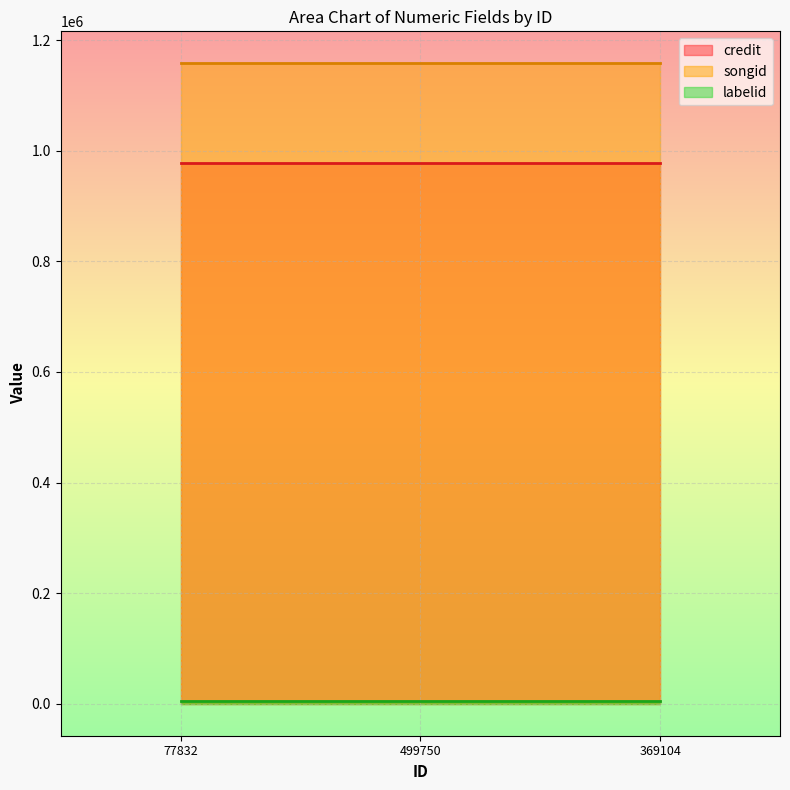

Is it true that credit equals 267659 at 499750?

False